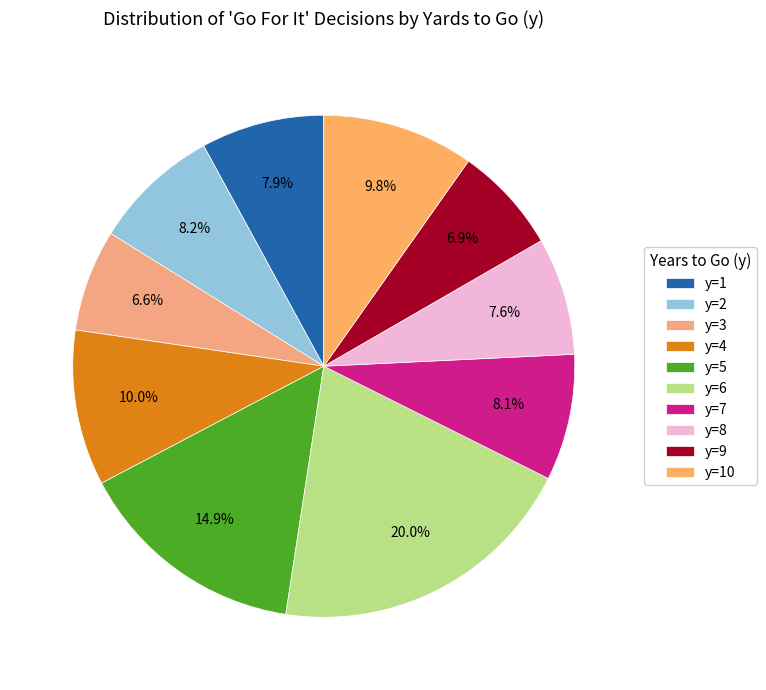

How many segments does this pie chart have?

10